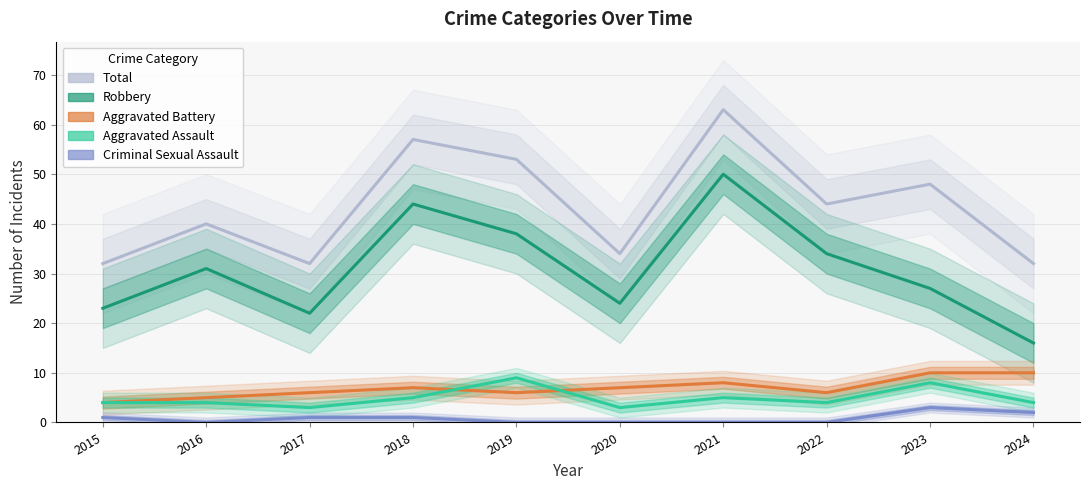

How many lines are shown in the chart?

5